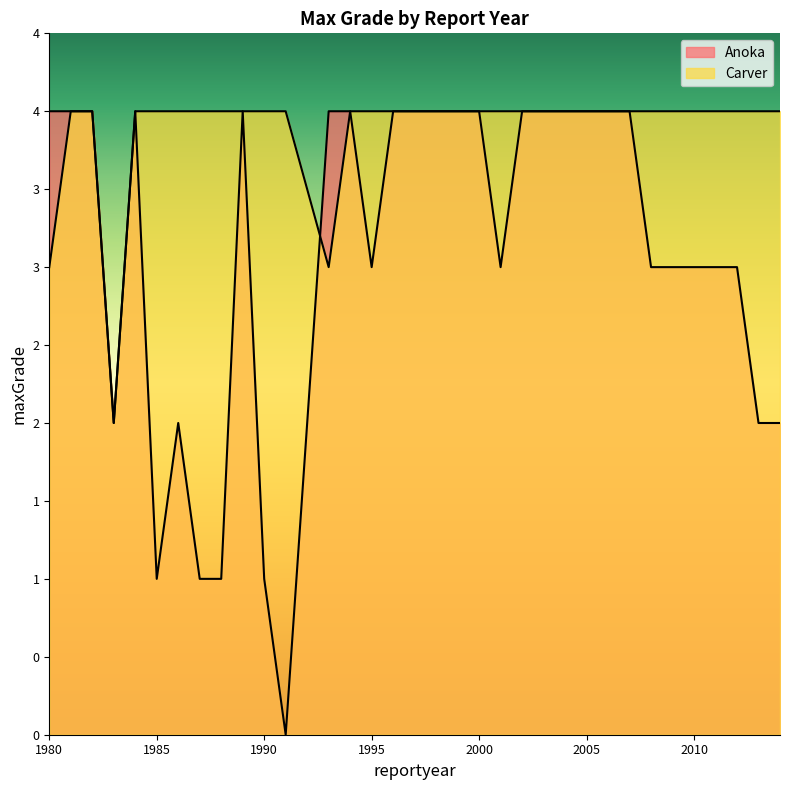

True or false: Anoka has a value of 4 at 1998.

True